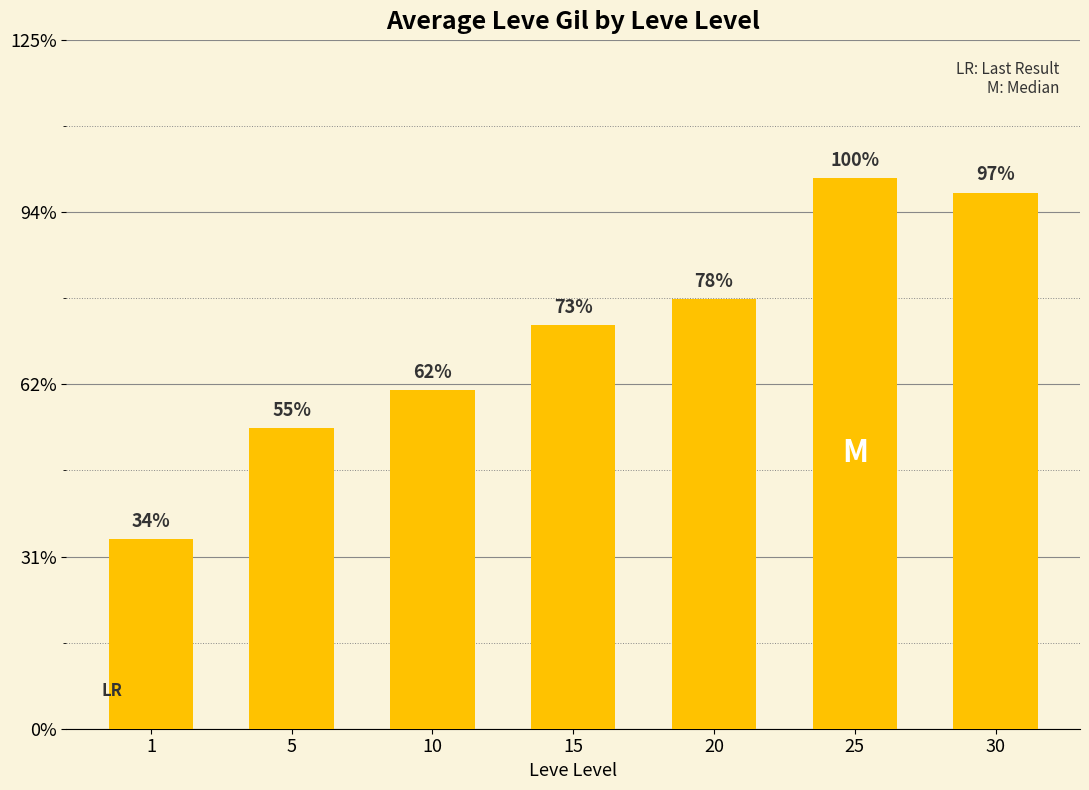

Are the bars horizontal?

No